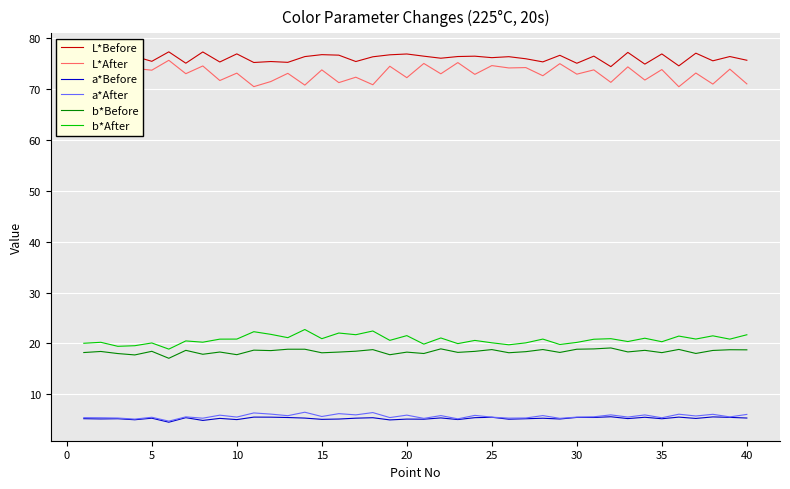

What is the greatest value displayed?

77.3